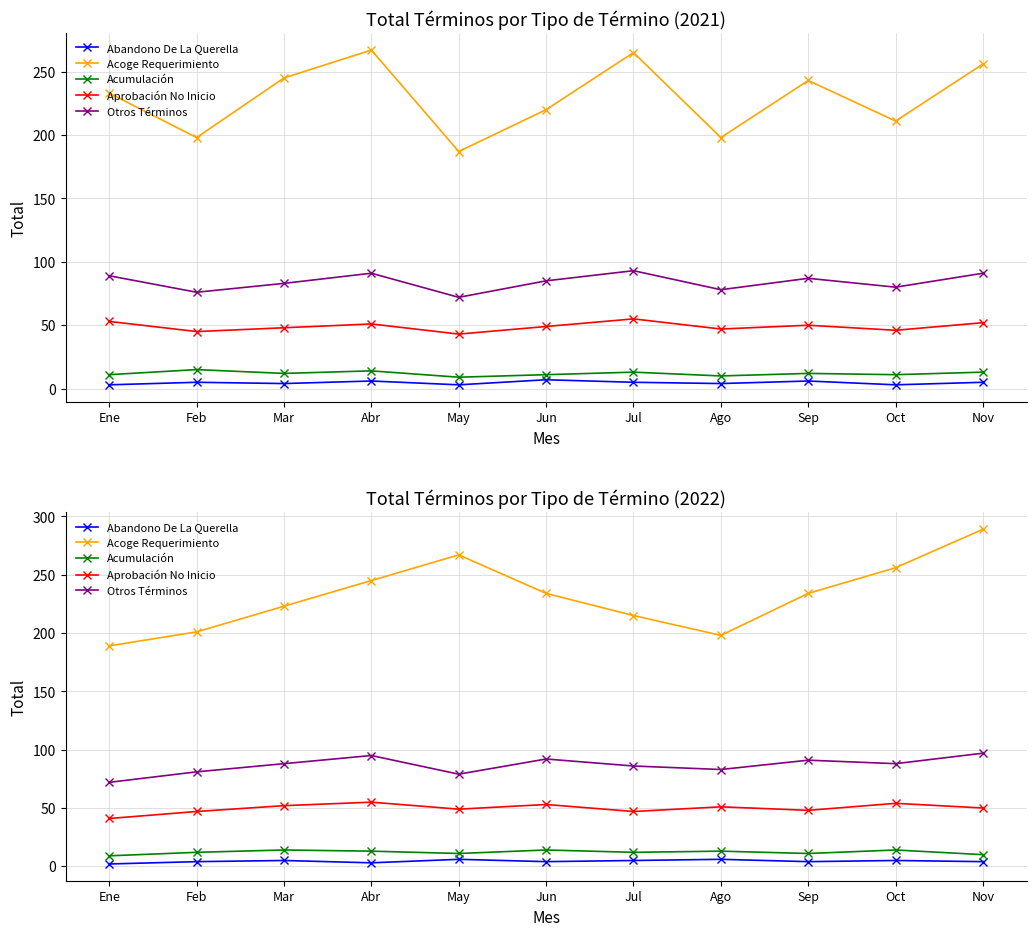

What is the difference between the second highest and second lowest values in the Abandono De La Querella series?

3